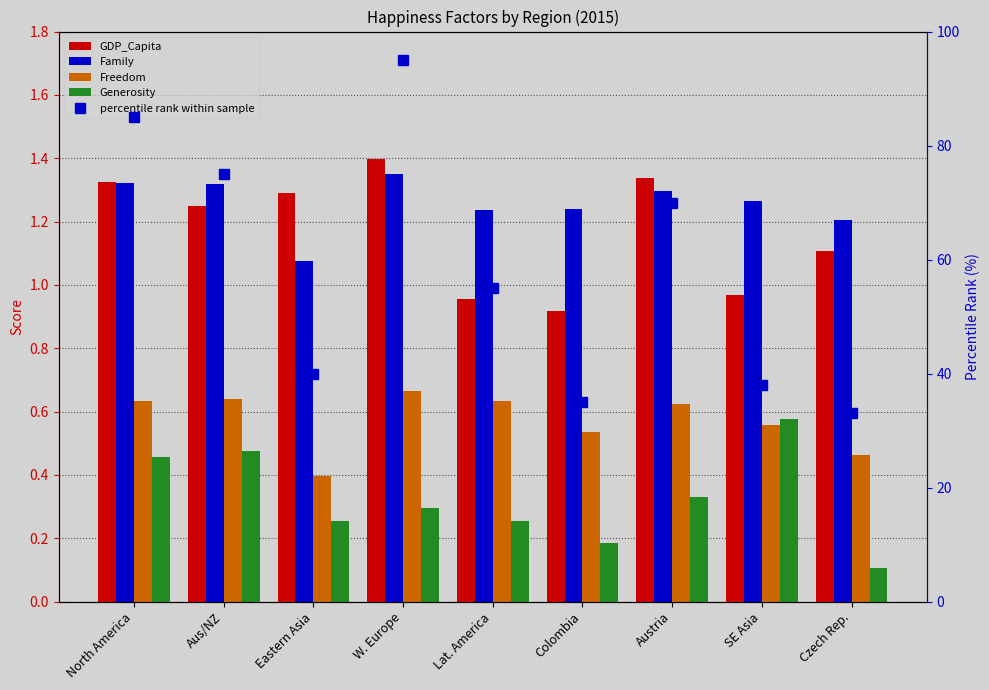

Reading right to left, transcribe all the data shown in this chart.

GDP_Capita: Czech Rep.=1.1	SE Asia=1.0	Austria=1.3	Colombia=0.9	Lat. America=1.0	W. Europe=1.4	Eastern Asia=1.3	Aus/NZ=1.3	North America=1.3
Family: Czech Rep.=1.2	SE Asia=1.3	Austria=1.3	Colombia=1.2	Lat. America=1.2	W. Europe=1.3	Eastern Asia=1.1	Aus/NZ=1.3	North America=1.3
Freedom: Czech Rep.=0.5	SE Asia=0.6	Austria=0.6	Colombia=0.5	Lat. America=0.6	W. Europe=0.7	Eastern Asia=0.4	Aus/NZ=0.6	North America=0.6
Generosity: Czech Rep.=0.1	SE Asia=0.6	Austria=0.3	Colombia=0.2	Lat. America=0.3	W. Europe=0.3	Eastern Asia=0.3	Aus/NZ=0.5	North America=0.5
percentile rank within sample: Czech Rep.=33.0	SE Asia=38.0	Austria=70.0	Colombia=35.0	Lat. America=55.0	W. Europe=95.0	Eastern Asia=40.0	Aus/NZ=75.0	North America=85.0